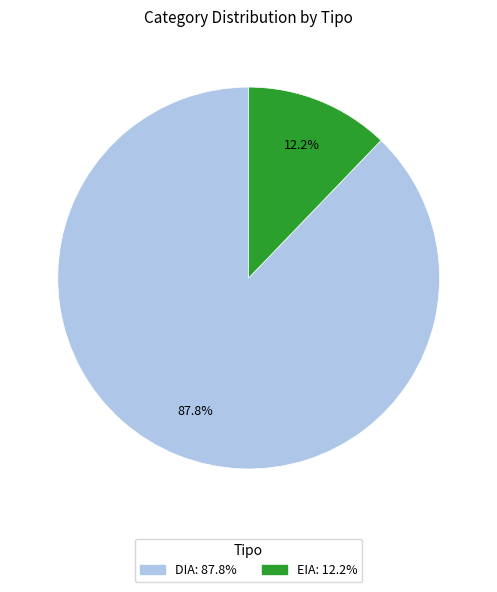

To the nearest percent, what is the average slice percentage?

50%